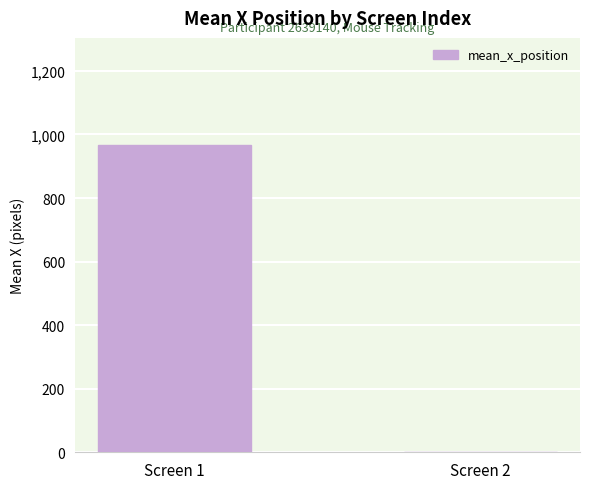

Reading right to left, list all the values displayed in this chart.

Screen 2=0.0	Screen 1=965.8